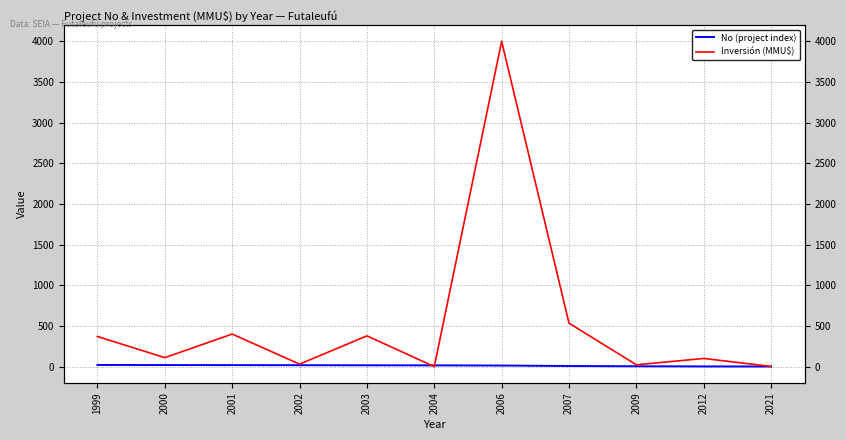

Reading left to right, transcribe all the data shown in this chart.

No (project index): 1999=20	2000=19	2001=18	2002=17	2003=16	2004=15	2006=13	2007=7	2009=4	2012=2	2021=1
Inversión (MMU$): 1999=370	2000=110	2001=400	2002=30	2003=378	2004=0	2006=4000	2007=534	2009=22	2012=100	2021=2